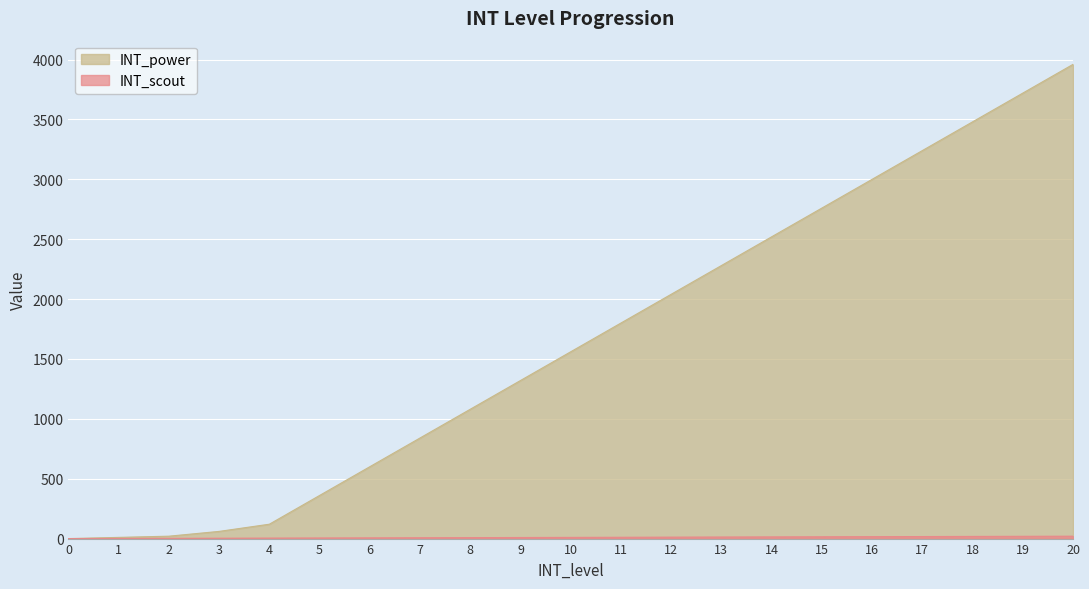

What is the difference between the highest and lowest values at 6?

594